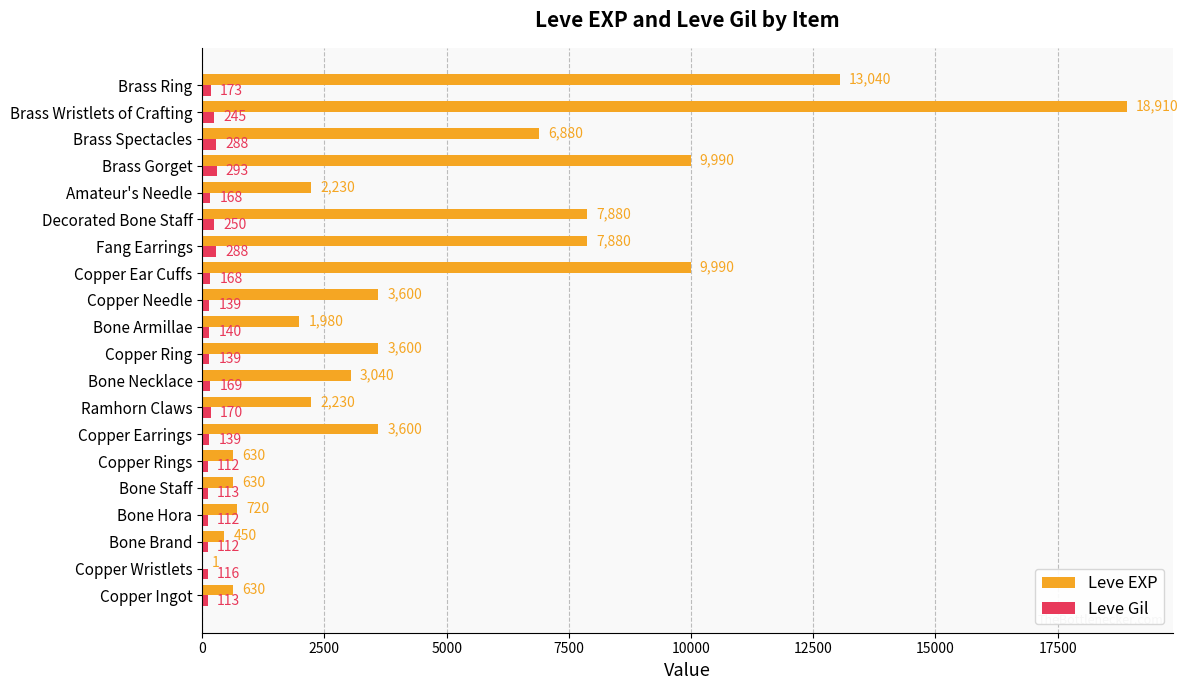

Read the Leve Gil value at Copper Needle, to the nearest 50.

150